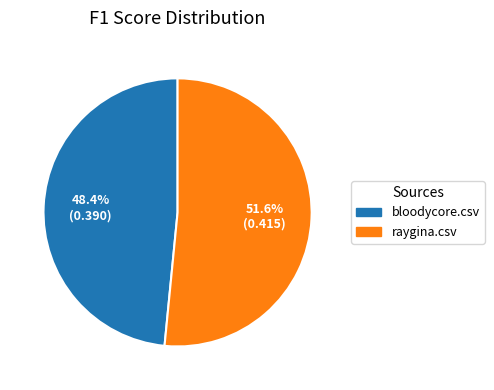

Which has a higher value, bloodycore.csv or raygina.csv?

raygina.csv